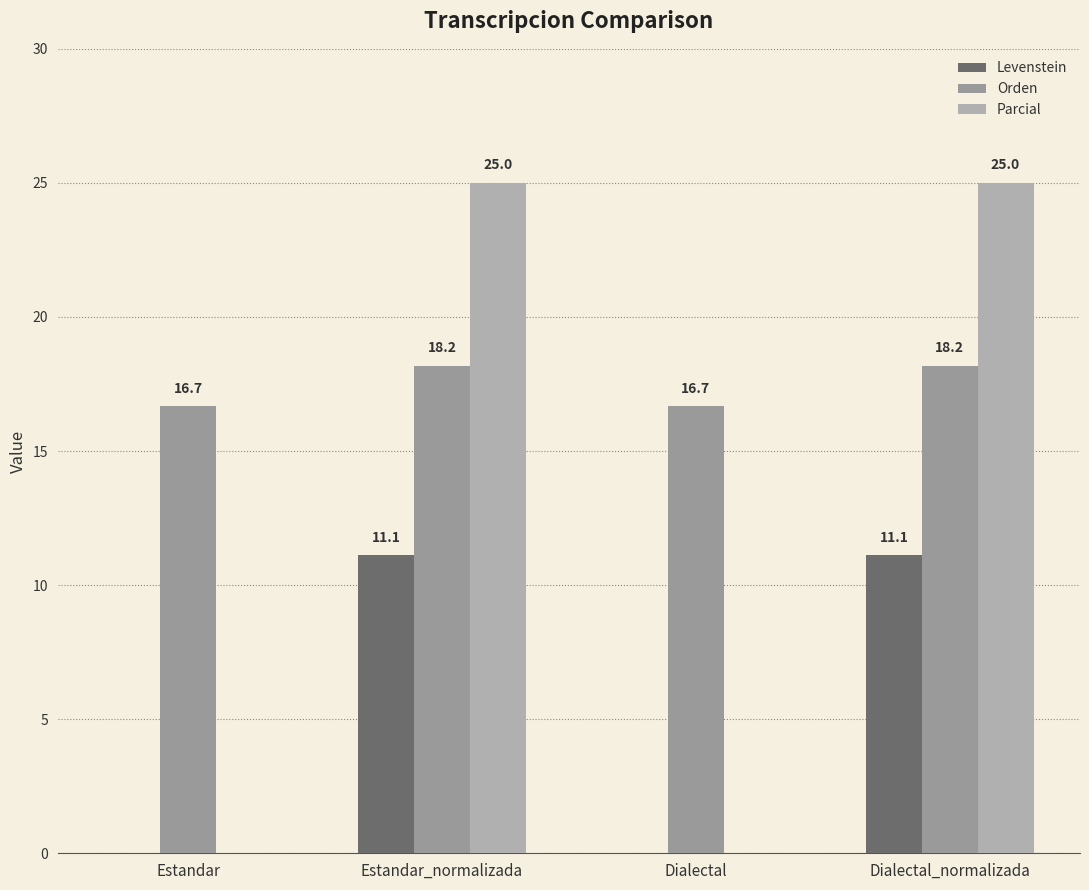

How many groups of bars are there?

4